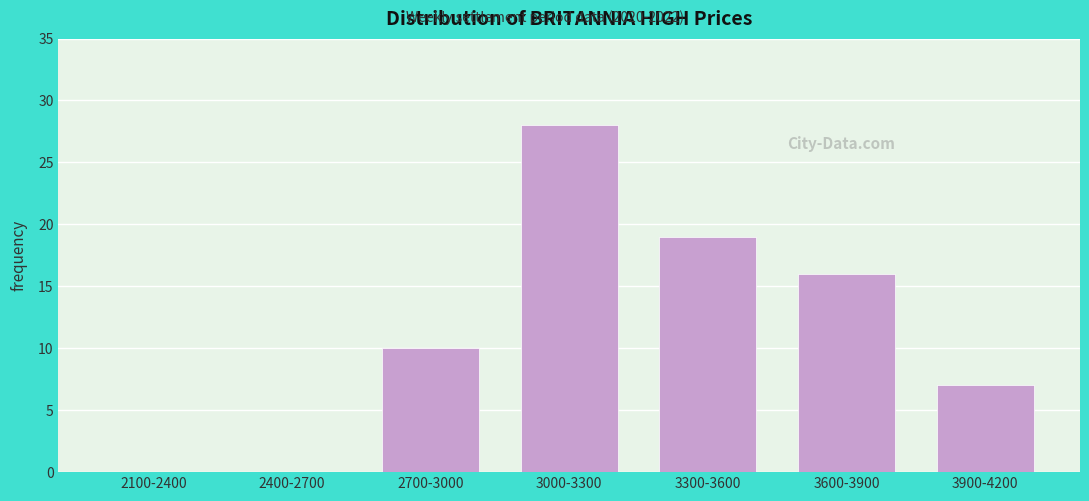

Reading left to right, transcribe all the data shown in this chart.

2100-2400=0	2400-2700=0	2700-3000=10	3000-3300=28	3300-3600=19	3600-3900=16	3900-4200=7